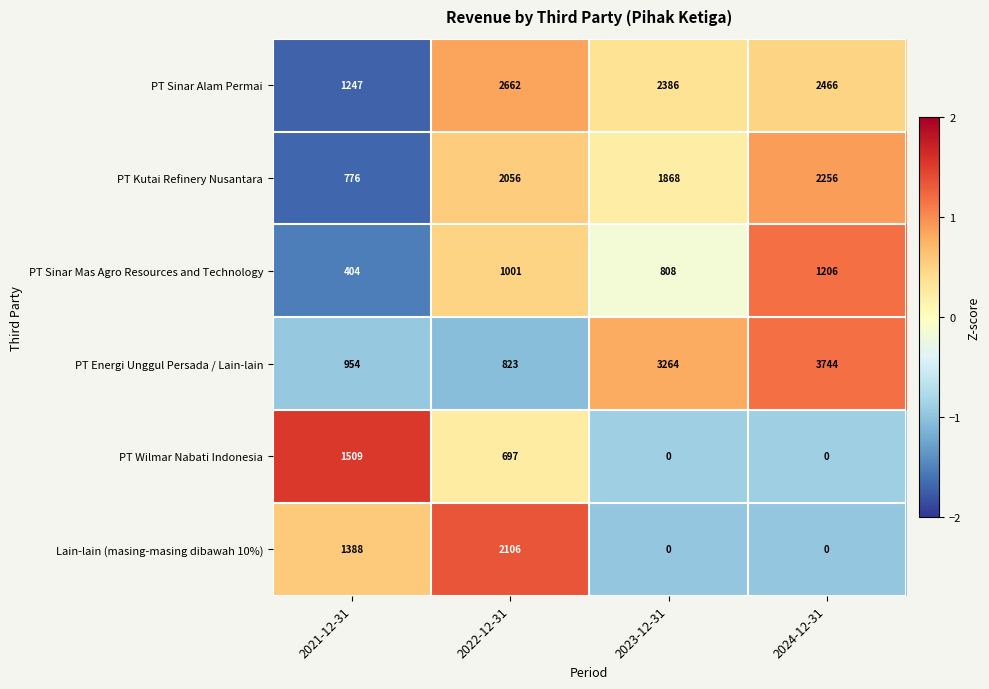

At which label is PT Wilmar Nabati Indonesia closest to 754?

2022-12-31